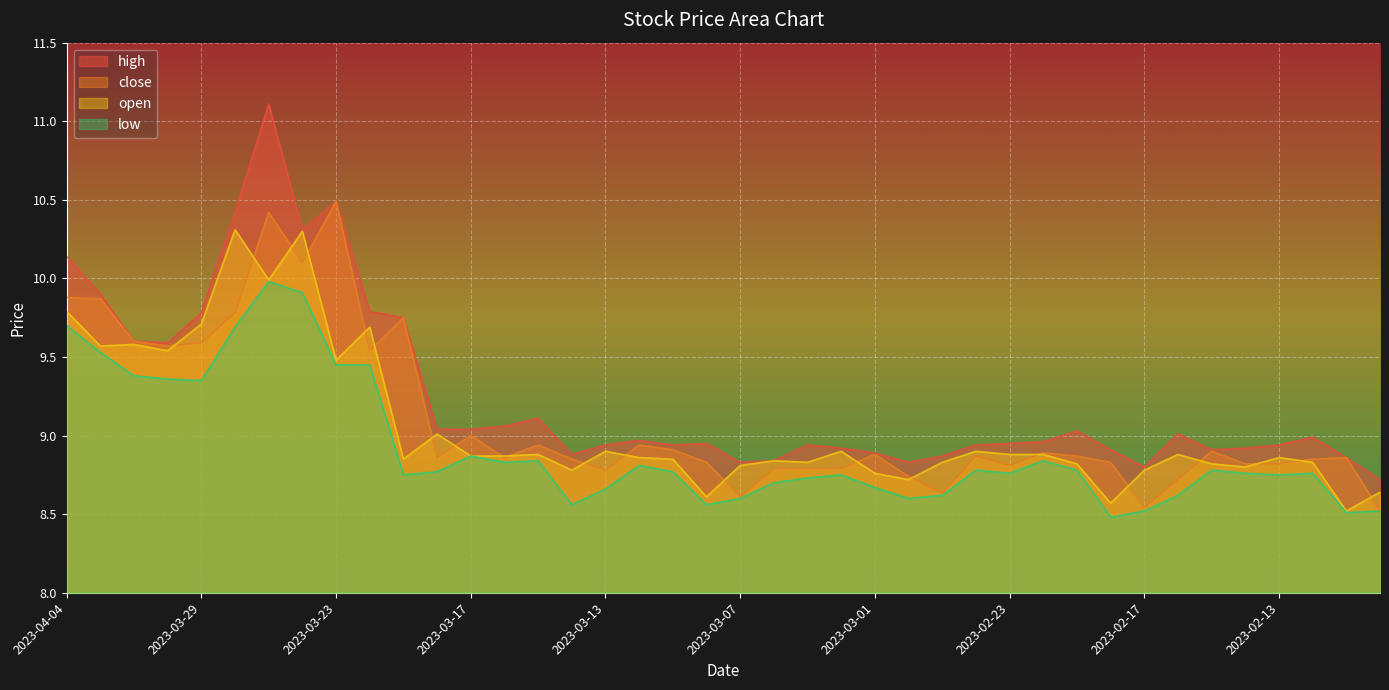

What is the sum of all open values?

362.3